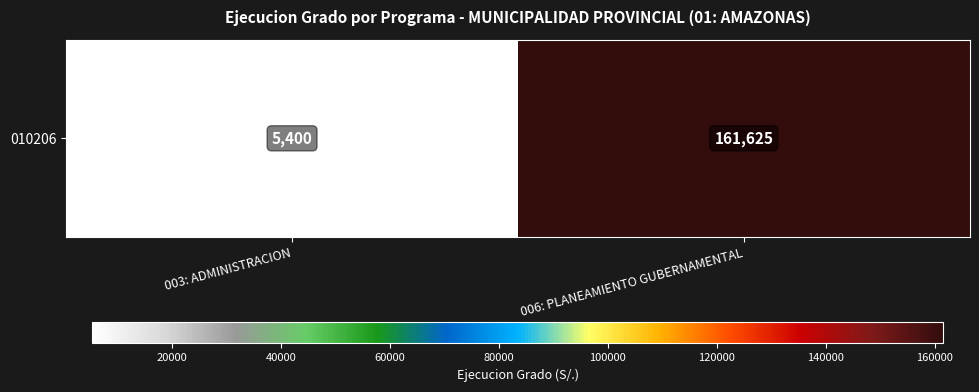

Rank the categories by value from highest to lowest.

006: PLANEAMIENTO GUBERNAMENTAL, 003: ADMINISTRACION